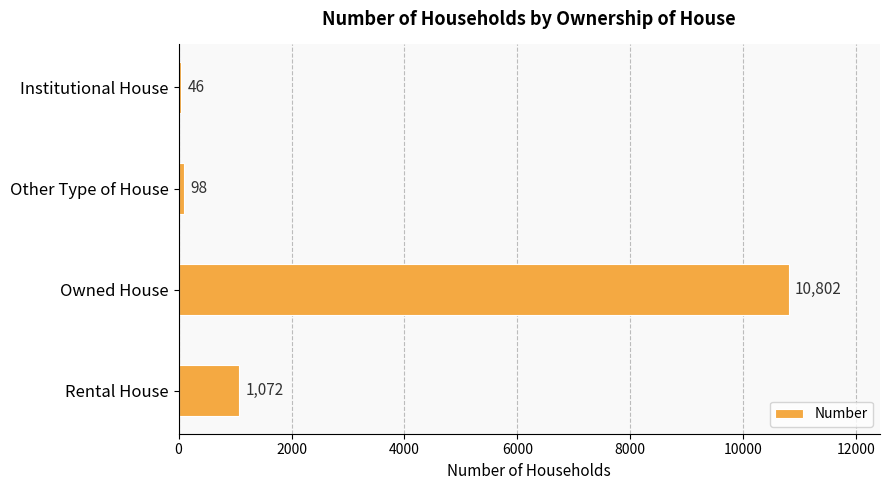

What is the approximate value at Owned House?

10802